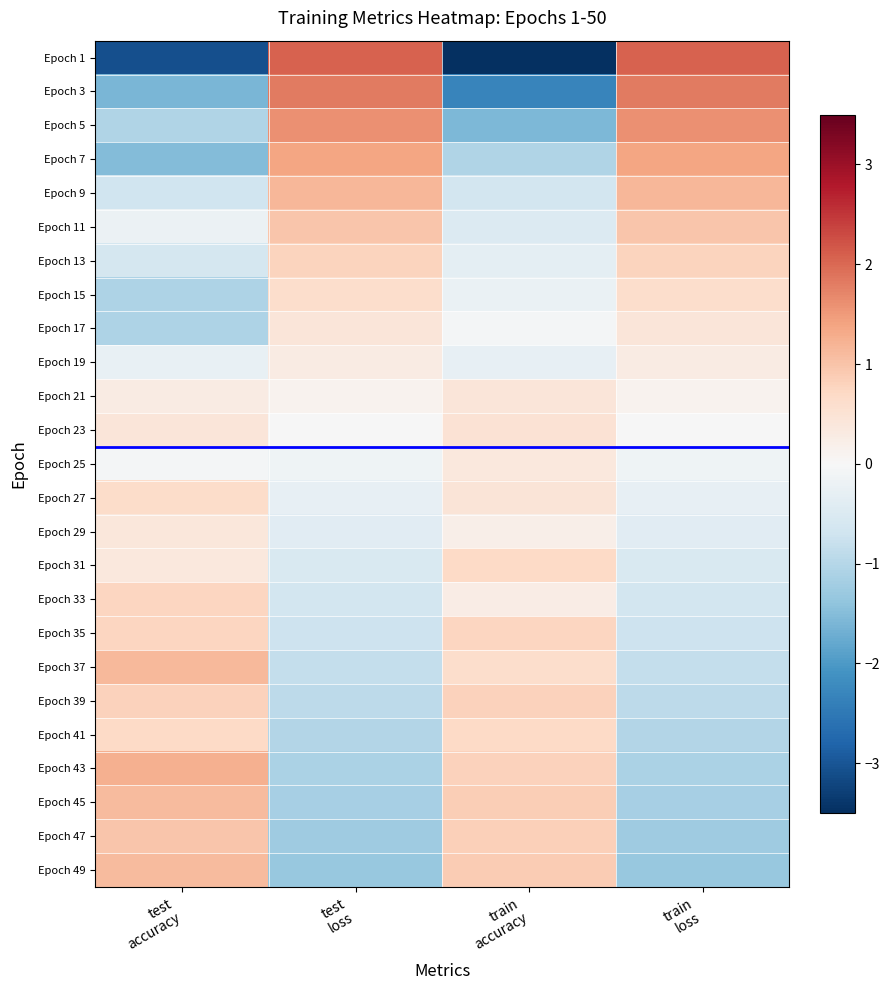

Which has a higher value, test
loss or test
accuracy?

test
loss